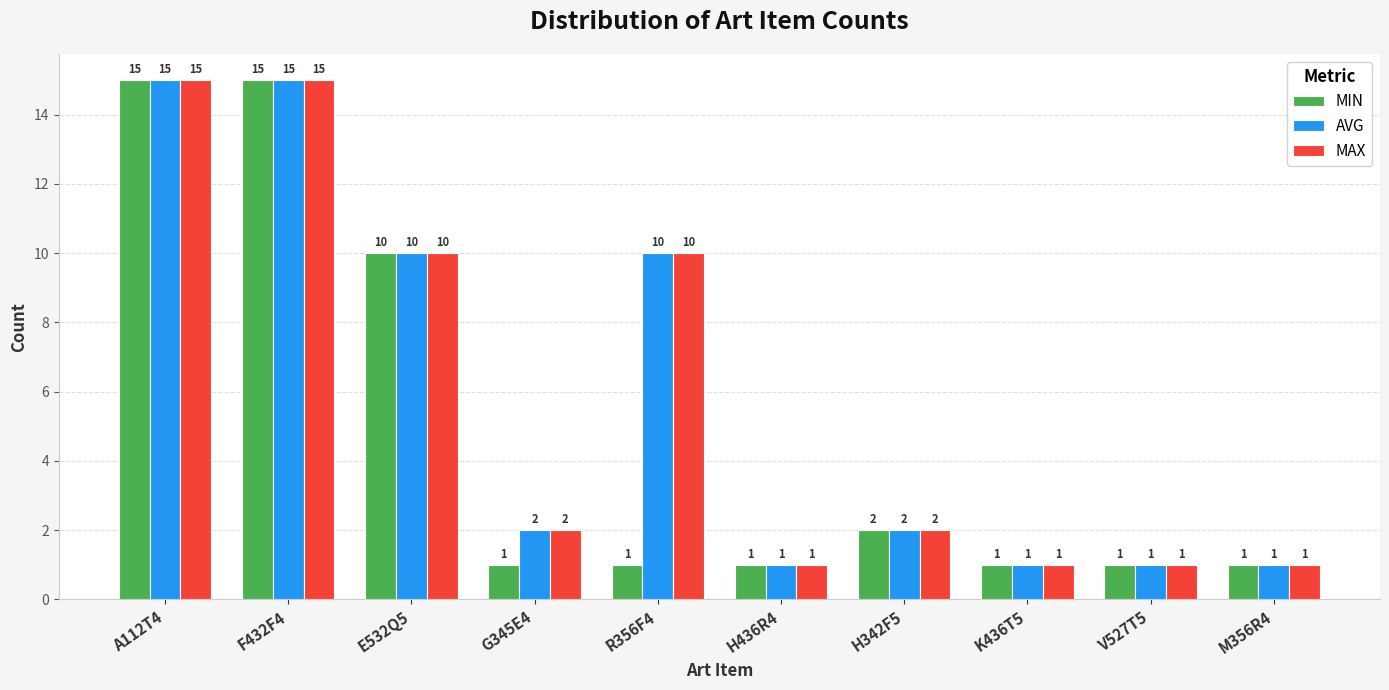

The value of MAX at H342F5 is 1. True or false?

False